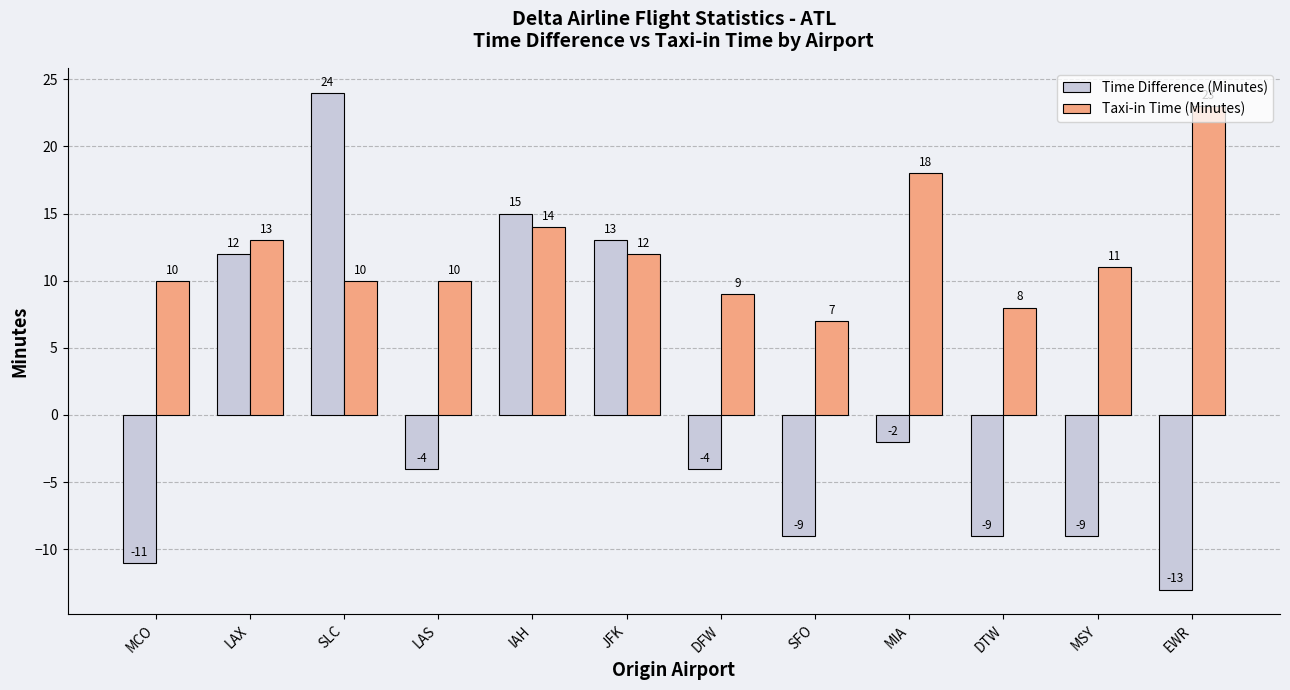

Is it true that Taxi-in Time (Minutes) equals 23 at EWR?

True